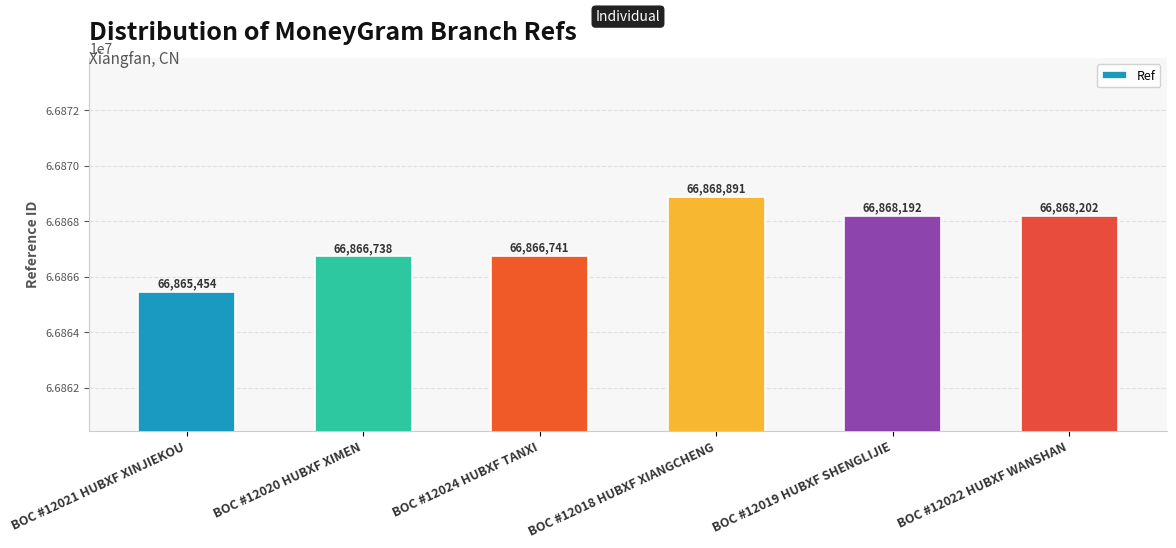

Rank the categories by value from highest to lowest.

BOC #12018 HUBXF XIANGCHENG, BOC #12022 HUBXF WANSHAN, BOC #12019 HUBXF SHENGLIJIE, BOC #12024 HUBXF TANXI, BOC #12020 HUBXF XIMEN, BOC #12021 HUBXF XINJIEKOU